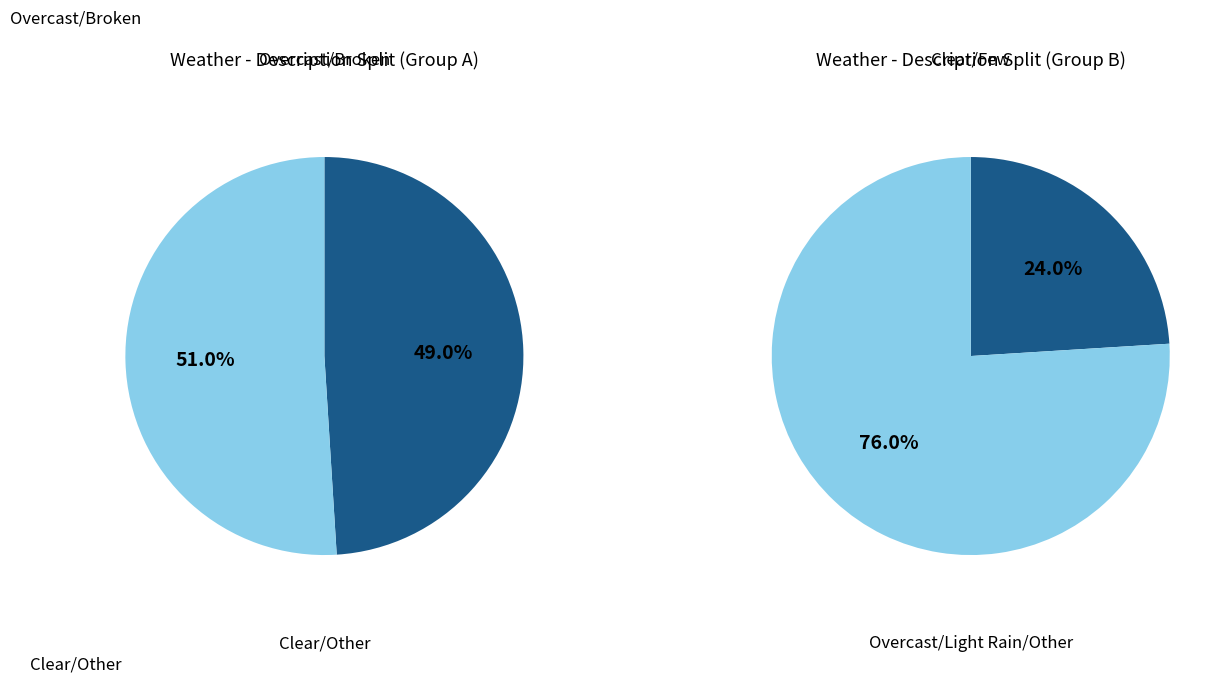

Is moderate rain the majority of the pie?

No